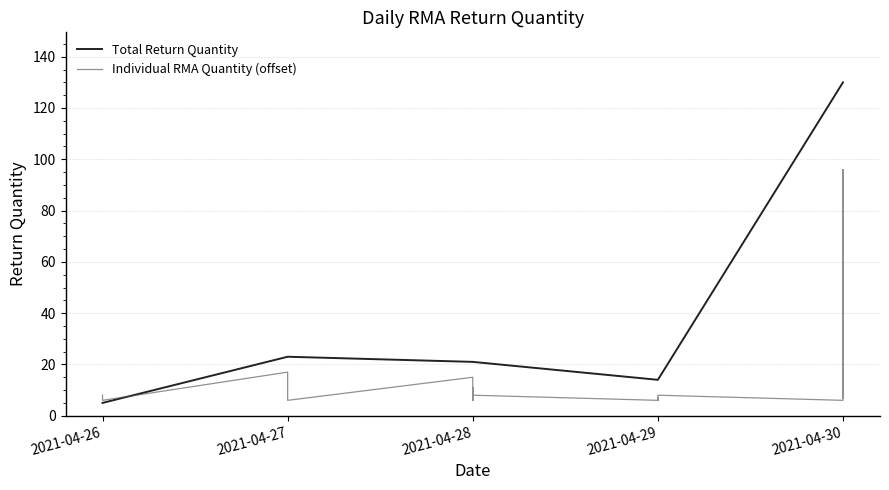

Approximately how many times larger is the value at 2021-04-30 compared to 2021-04-28?

1.2